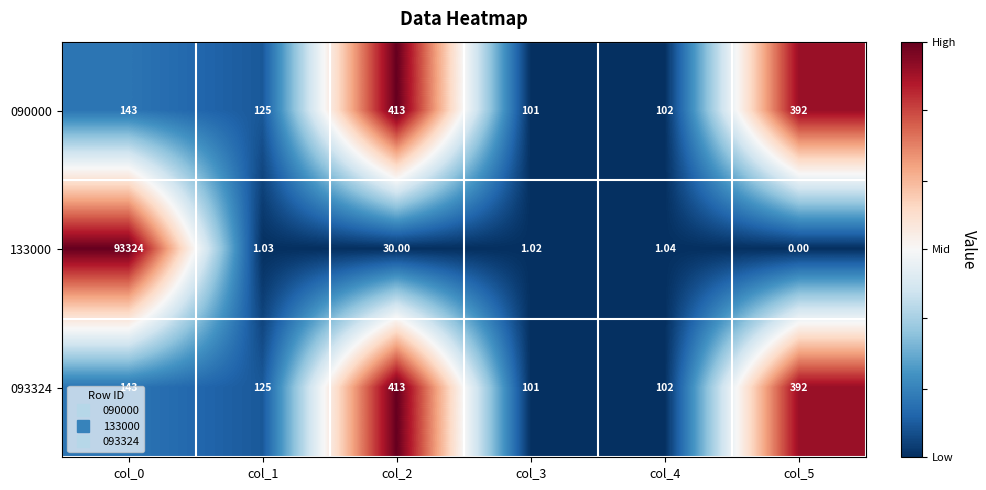

Is the value of 093324 at col_1 greater than the value of 133000 at col_2?

Yes